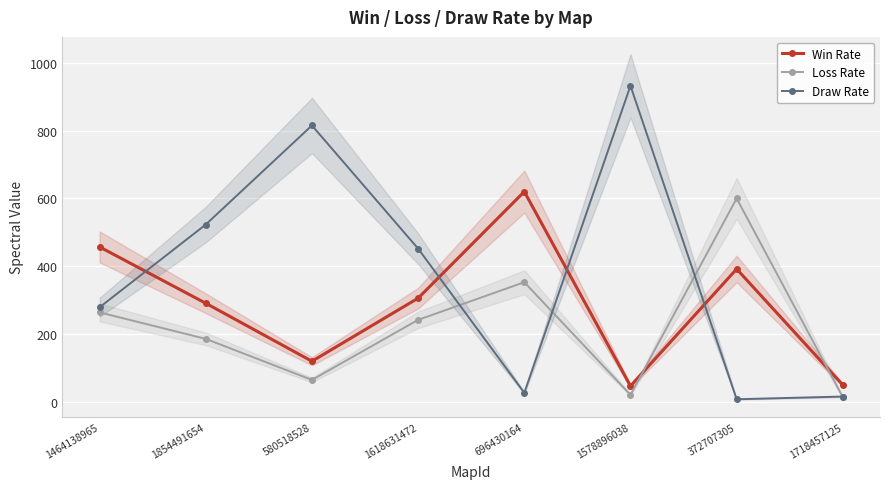

True or false: Loss Rate and Draw Rate intersect in this chart.

True